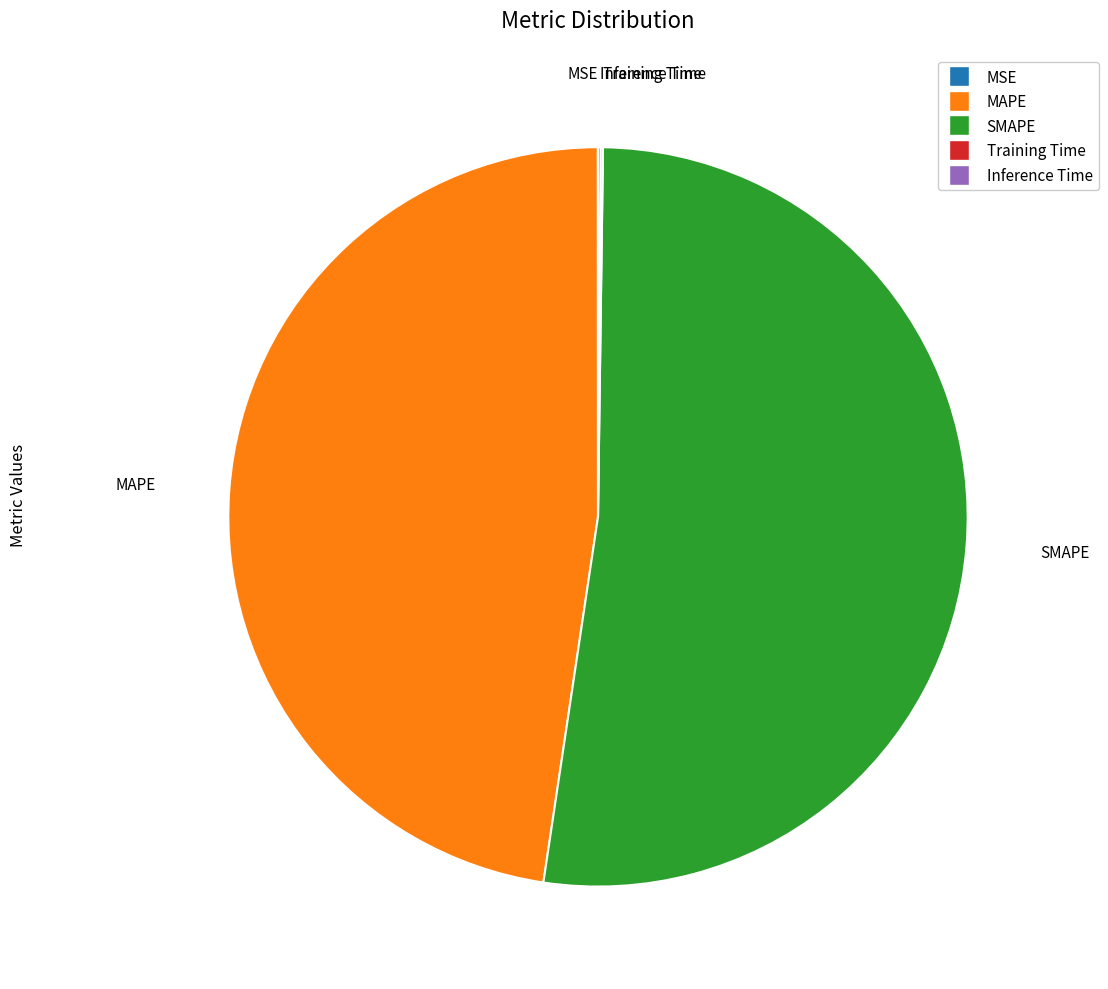

Does SMAPE represent more than half of the total?

Yes